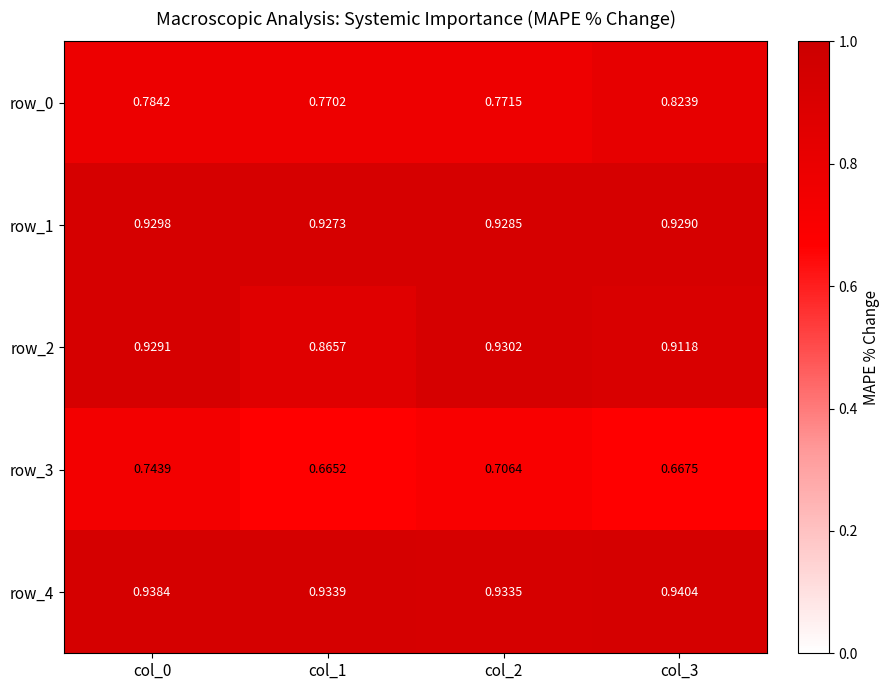

Read the row_1 value at col_2.

0.9